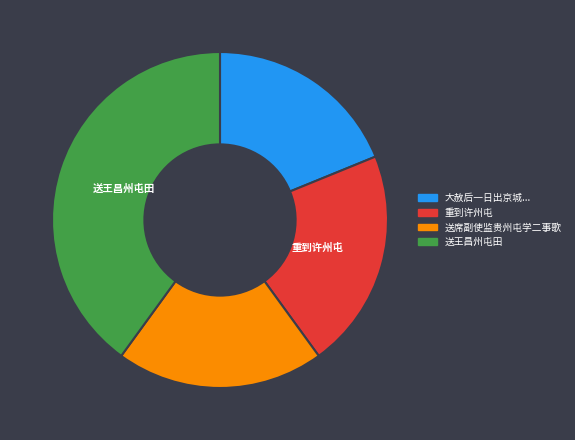

Approximately how many times larger is the value at 重到许州屯 compared to 送王昌州屯田?

0.5